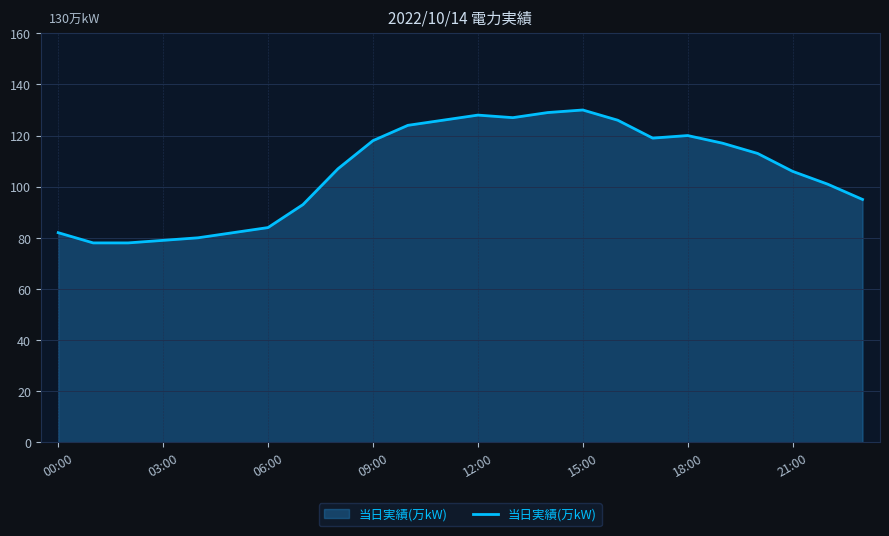

How many lines are shown in the chart?

1